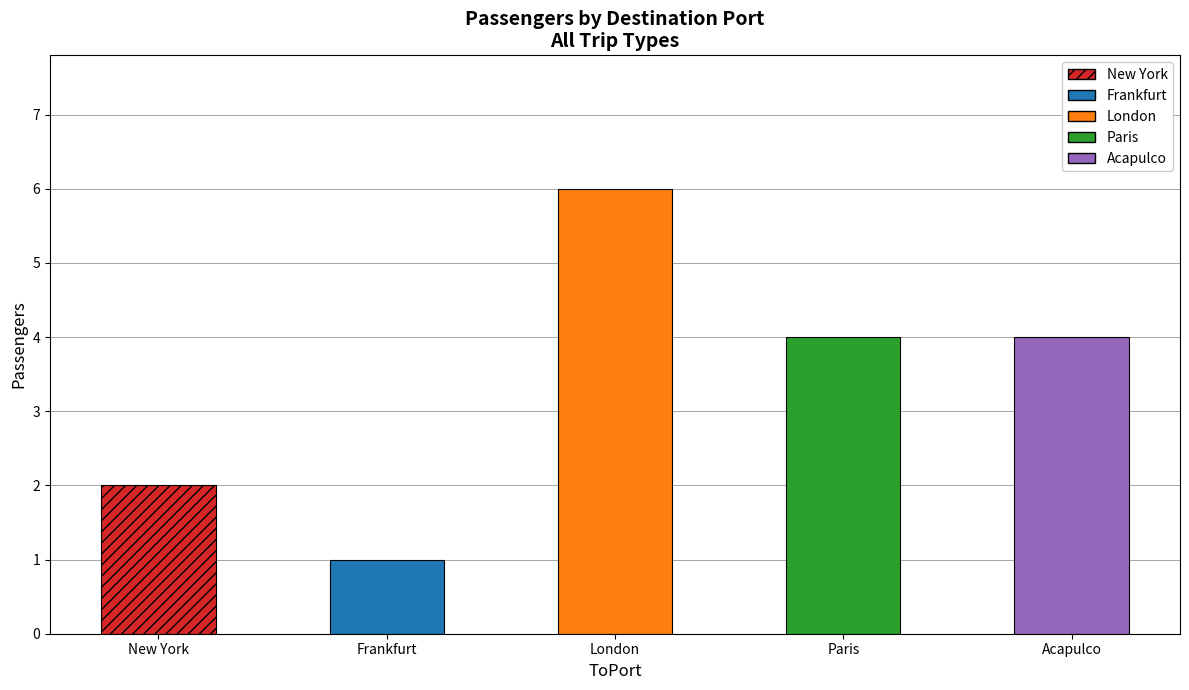

What is the sum of the values at Paris and Acapulco?

8